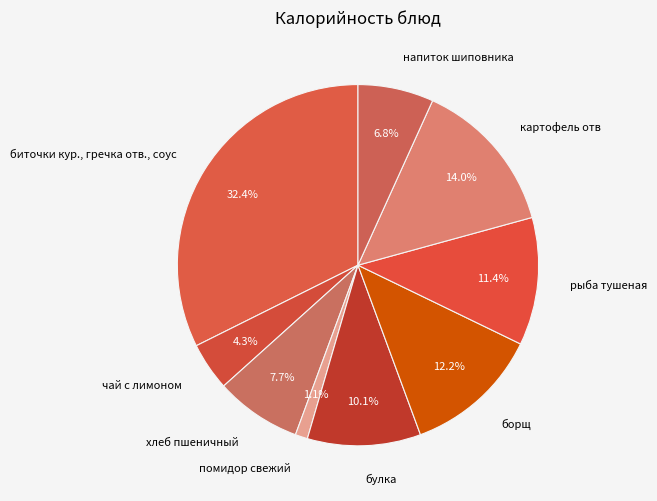

To the nearest percent, what is the average slice percentage?

11%